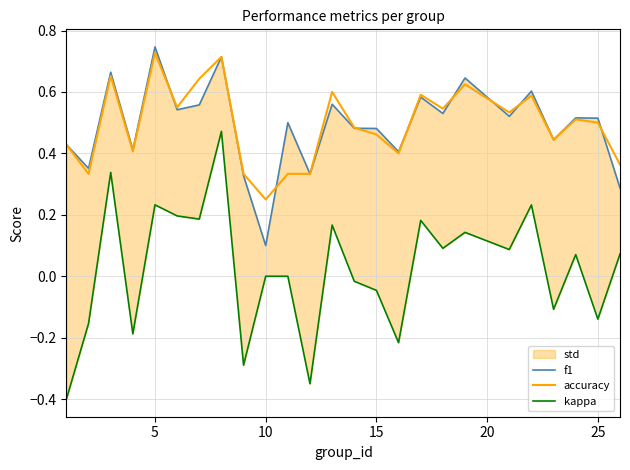

At which label is accuracy closest to 0?

10